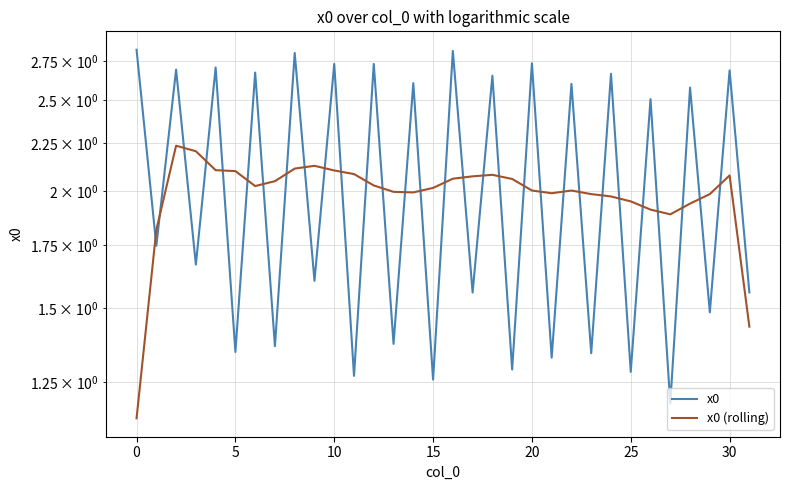

Which series has the largest total across all categories?

x0